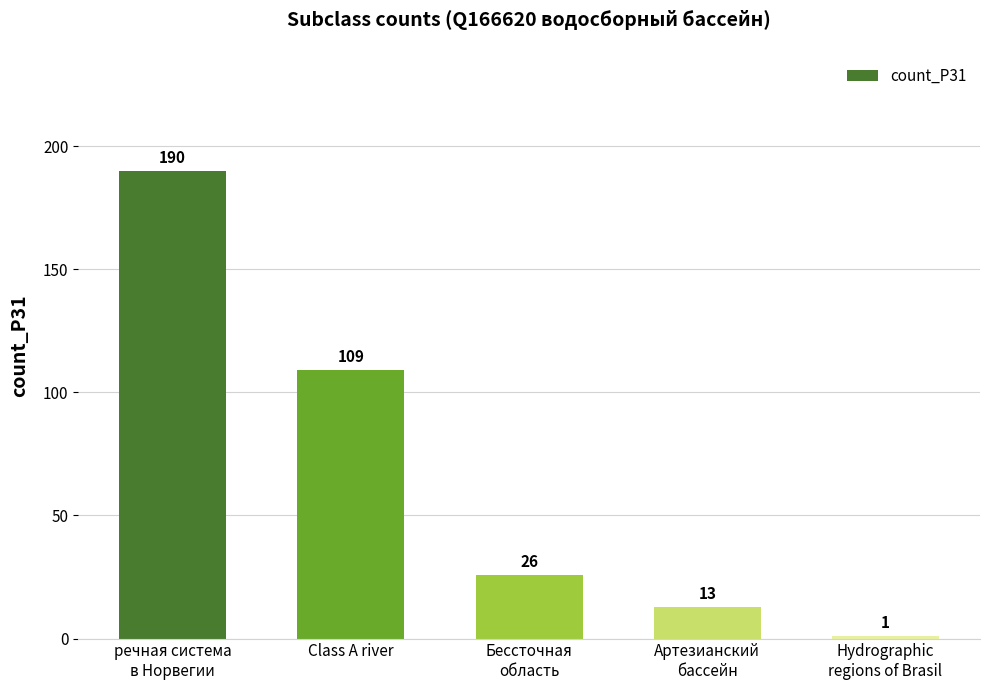

What position from the left is Class A river?

2